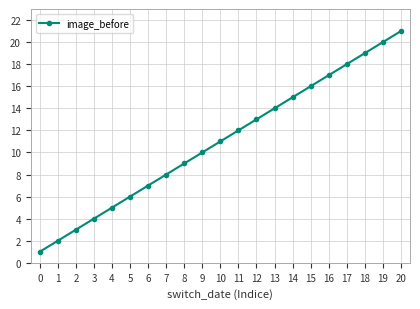

True or false: the data shows 1 at 4.

False